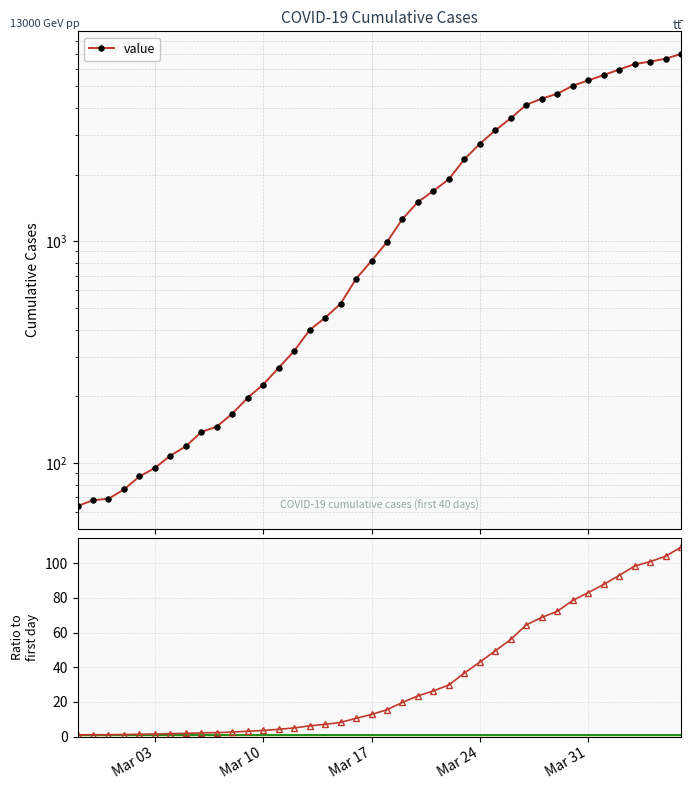

What is the difference between the maximum and minimum values in the Ratio to first day series?

108.3